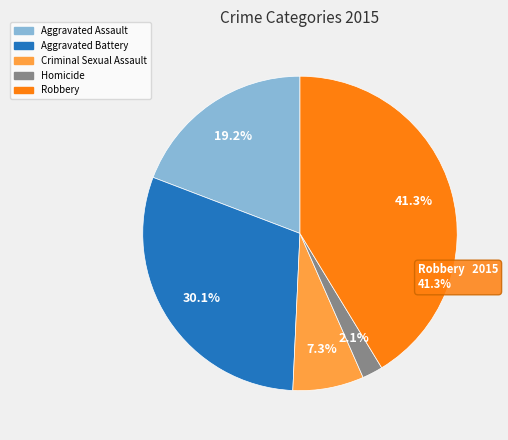

To the nearest percent, what portion does Homicide represent?

2%